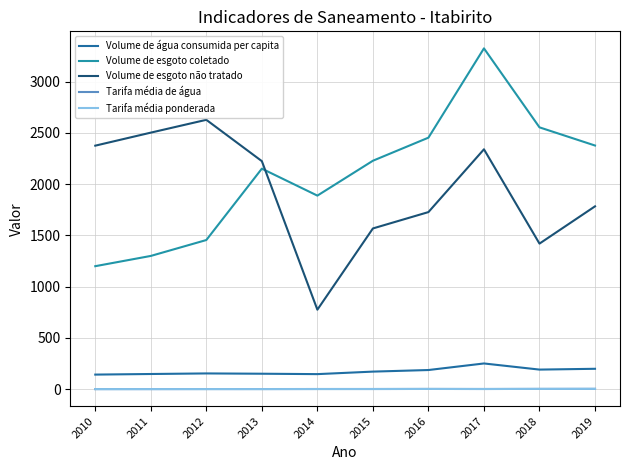

Which series changed the most between 2010 and 2019?

Volume de esgoto coletado